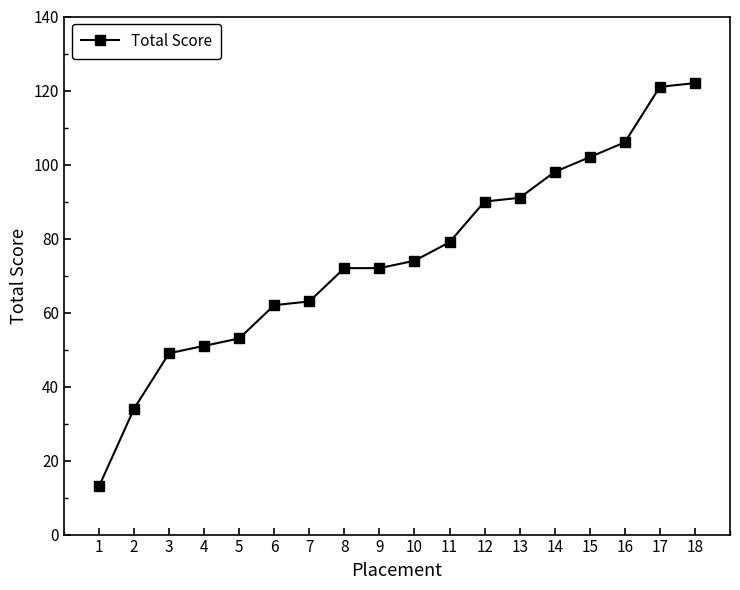

Which label corresponds to the smallest value in the chart?

1